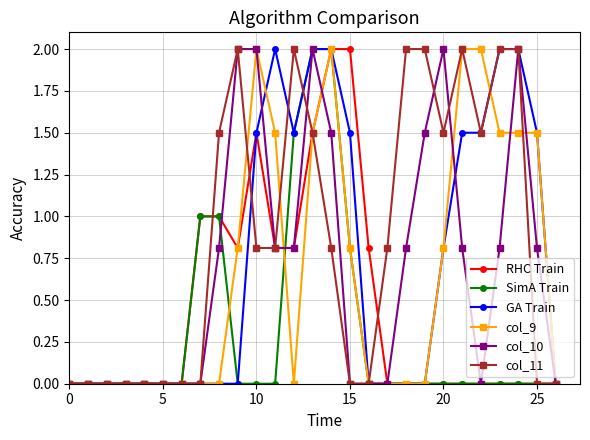

What is the difference between the maximum and minimum values in the RHC Train series?

2.0